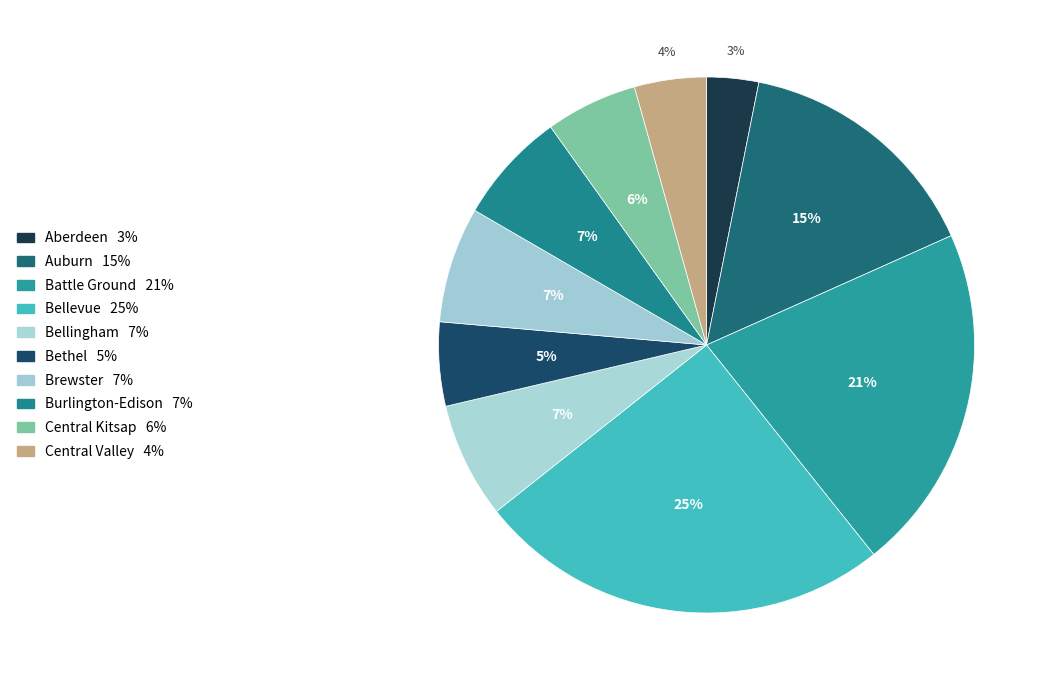

Is it true that Bethel is 1% of the pie?

False